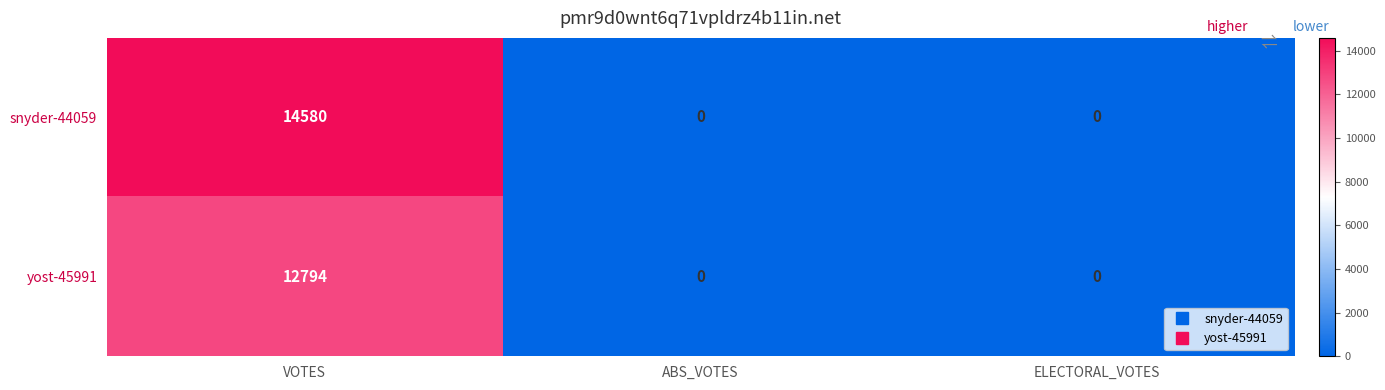

Which category has the highest value across all series?

VOTES